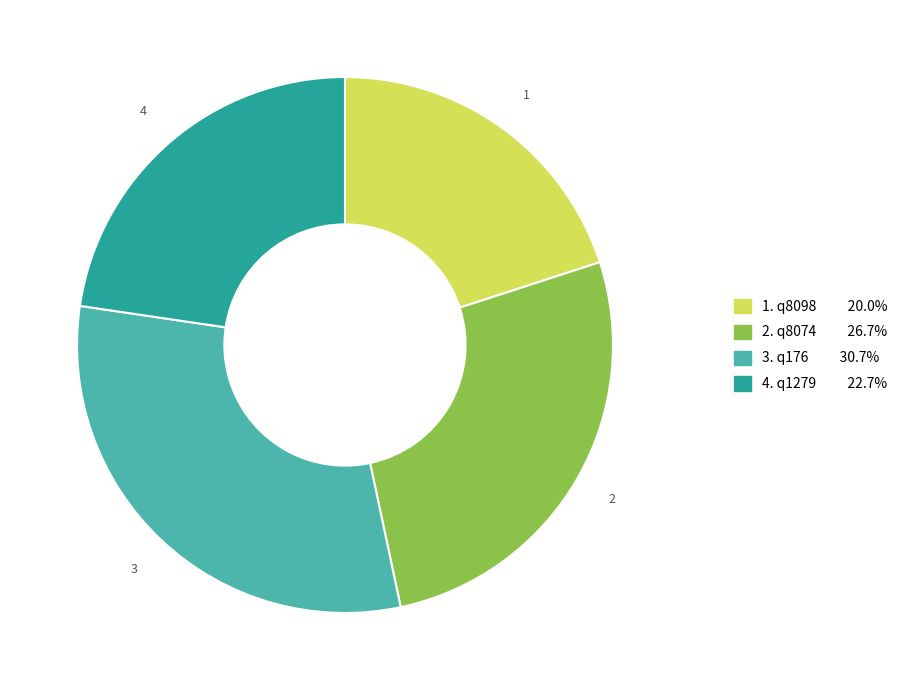

Is there any slice that represents more than half of the pie?

No